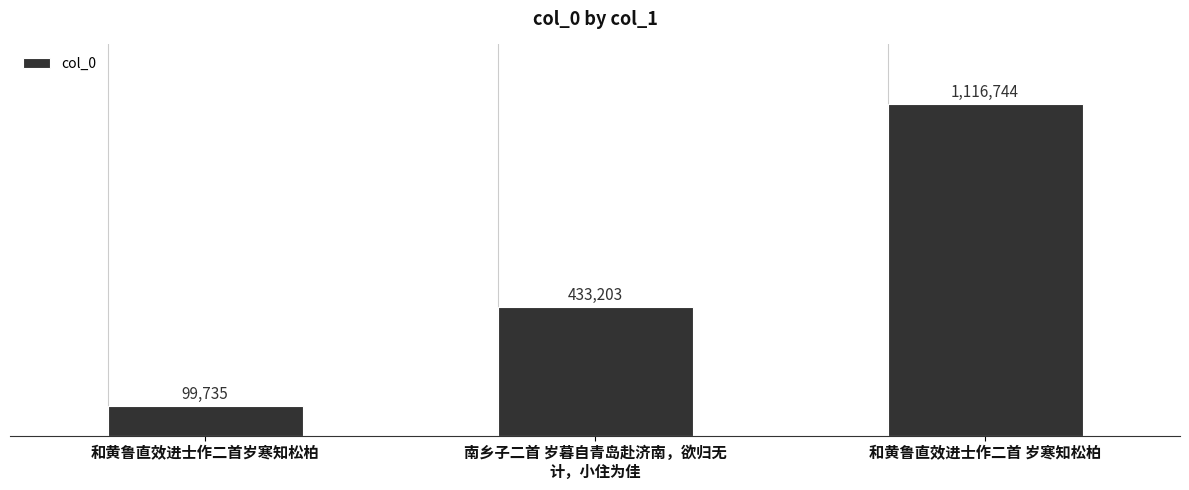

Are the bars grouped side by side (vs. stacked)?

No